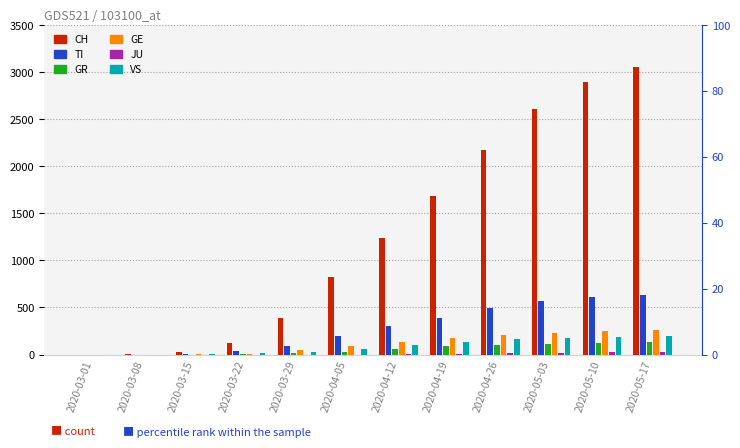

How many bars are there in each group?

6